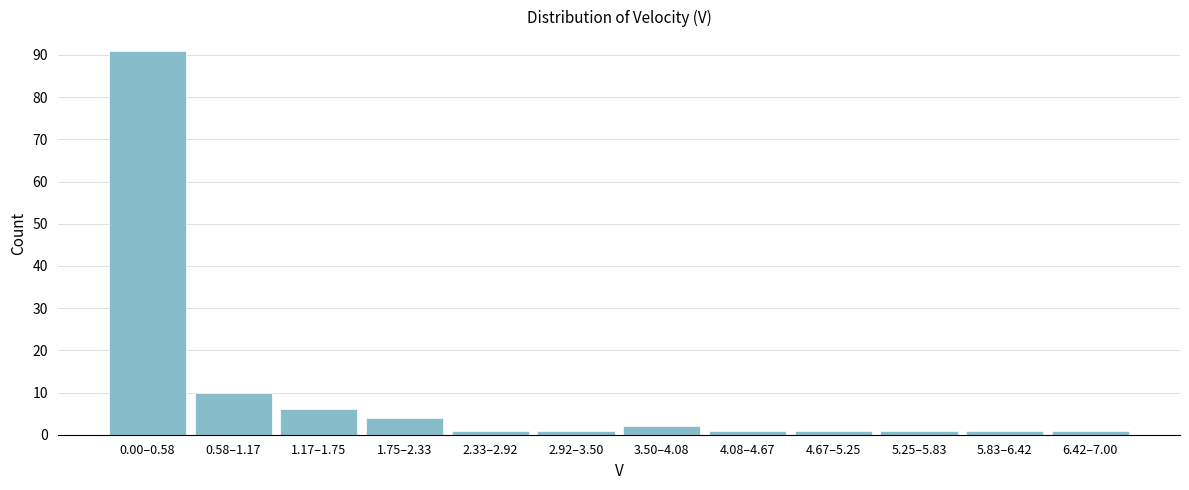

Reading left to right, extract all data points from this chart.

0.00–0.58=91	0.58–1.17=10	1.17–1.75=6	1.75–2.33=4	2.33–2.92=1	2.92–3.50=1	3.50–4.08=2	4.08–4.67=1	4.67–5.25=1	5.25–5.83=1	5.83–6.42=1	6.42–7.00=1